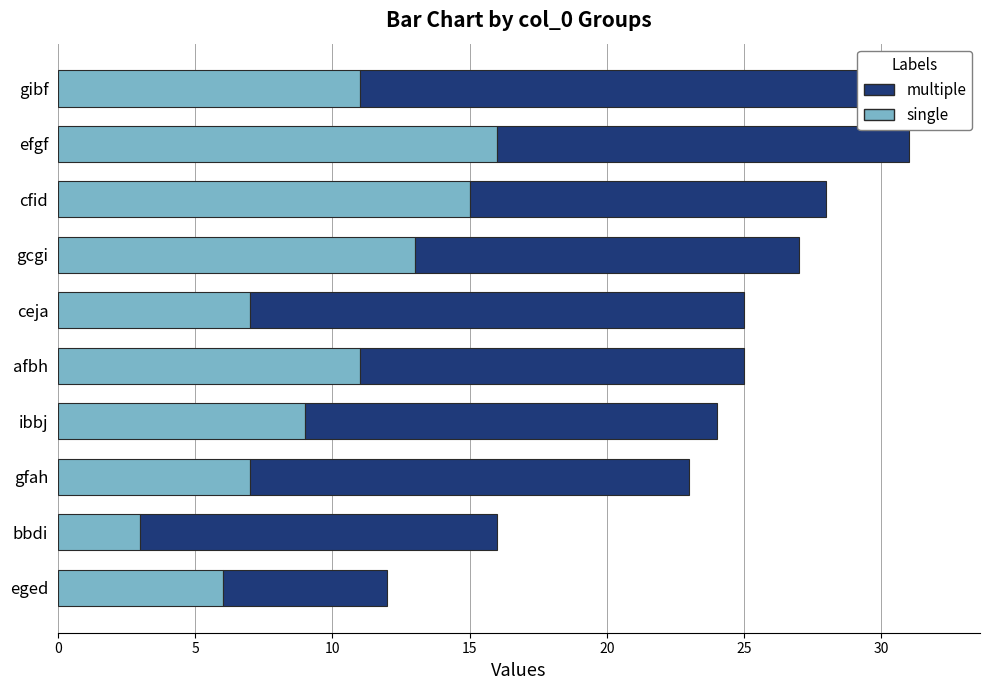

What are all the series names shown in the legend?

single, multiple